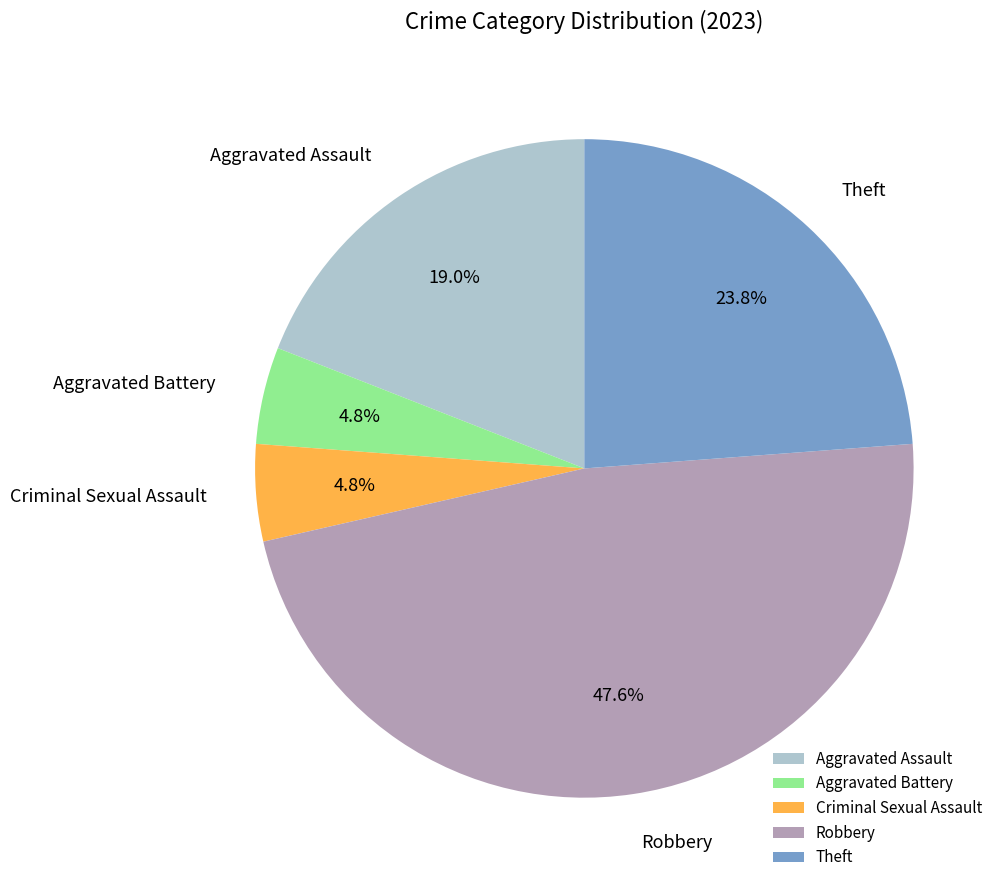

To the nearest percent, what percentage of the pie is Aggravated Battery?

5%